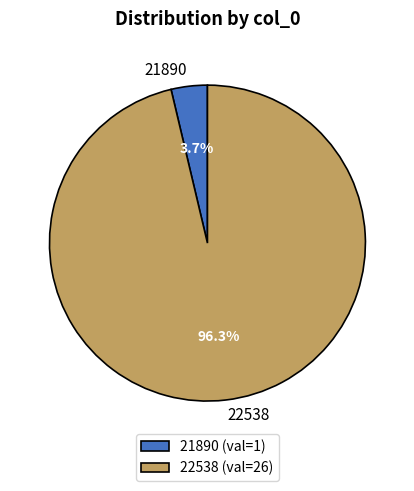

To the nearest percent, what percentage of the pie is 22538?

96%